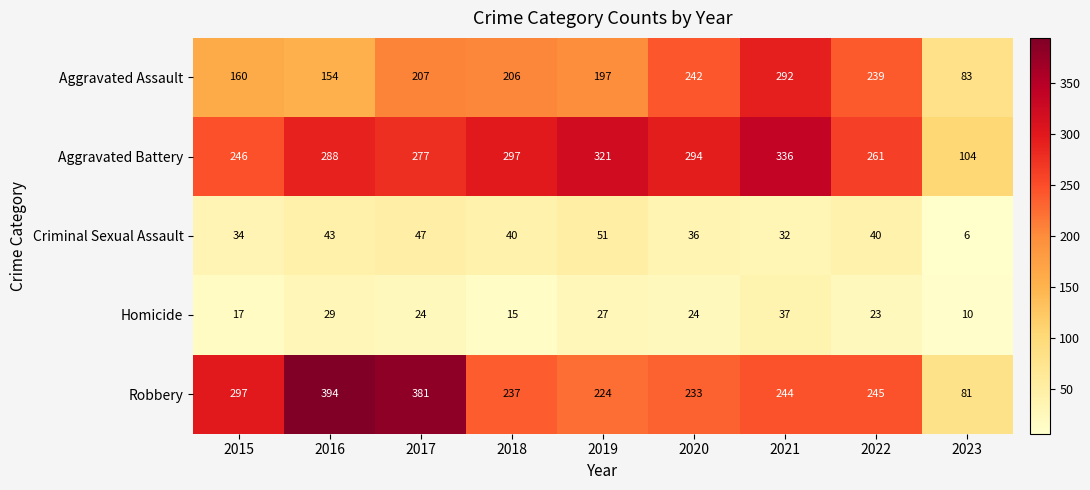

At how many categories does at least one series exceed 163?

8